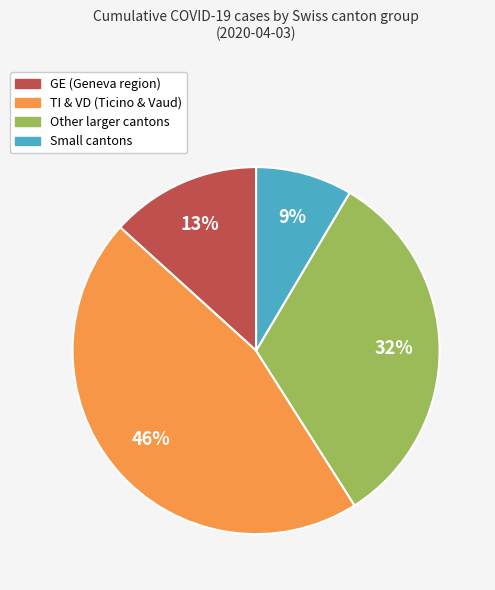

Is there any slice that represents more than half of the pie?

No